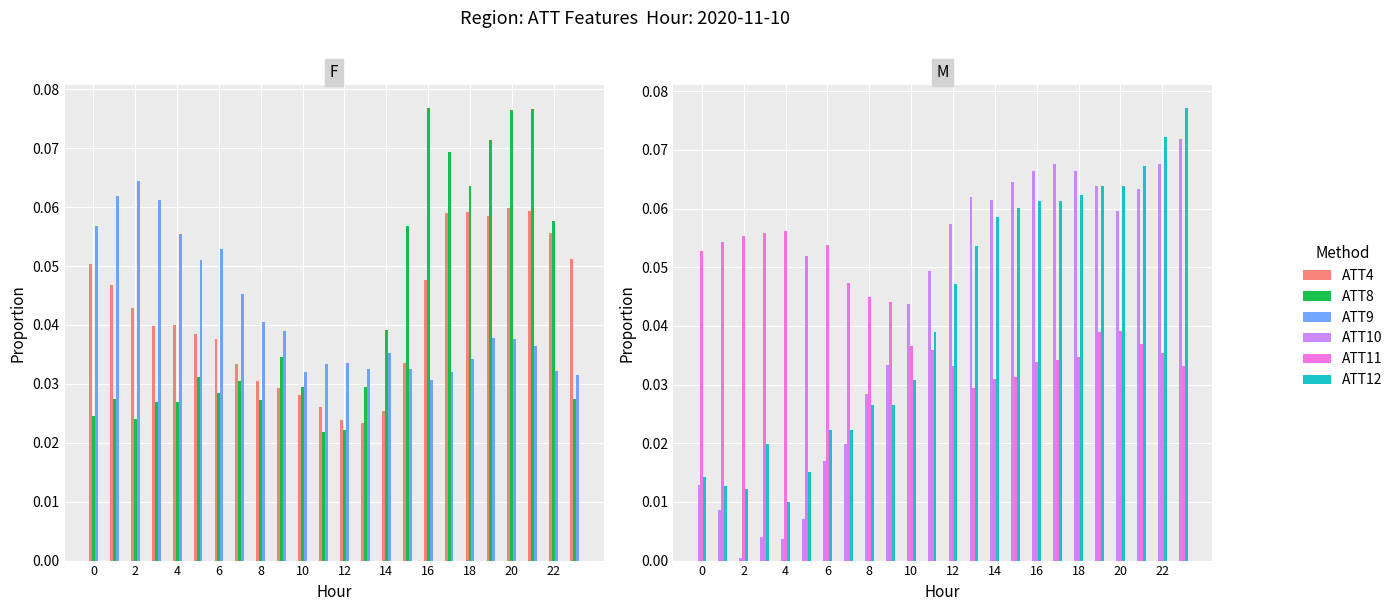

How many bars are there in each group?

6